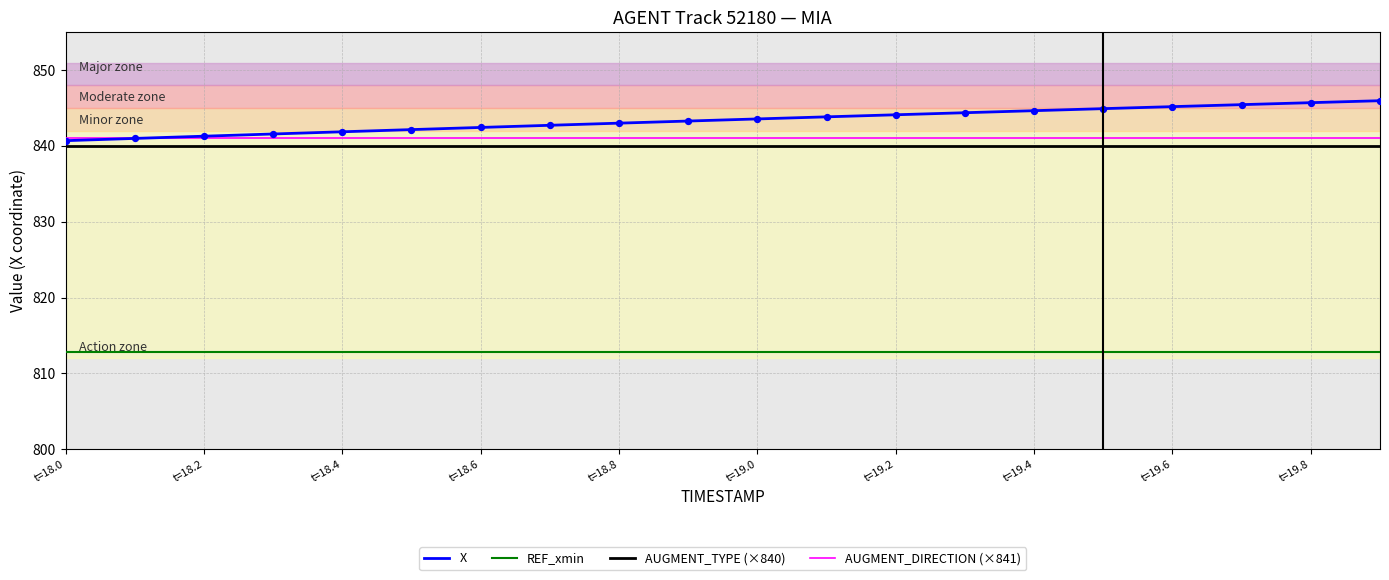

True or false: AUGMENT_TYPE (×840) and REF_xmin cross at least once.

False